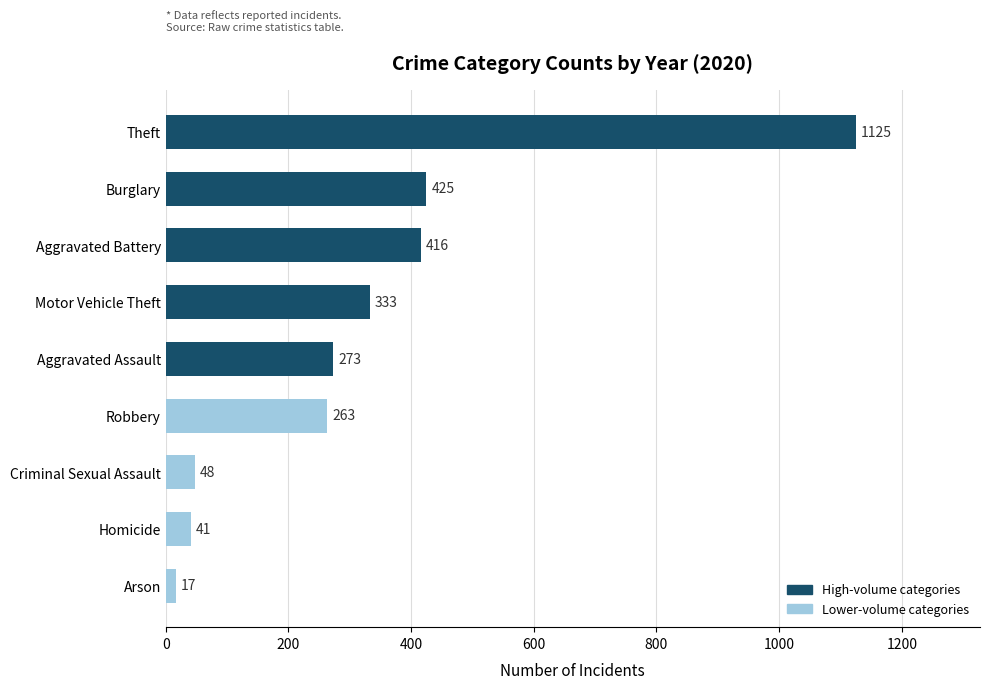

What is the change in value from Homicide to Arson?

-24